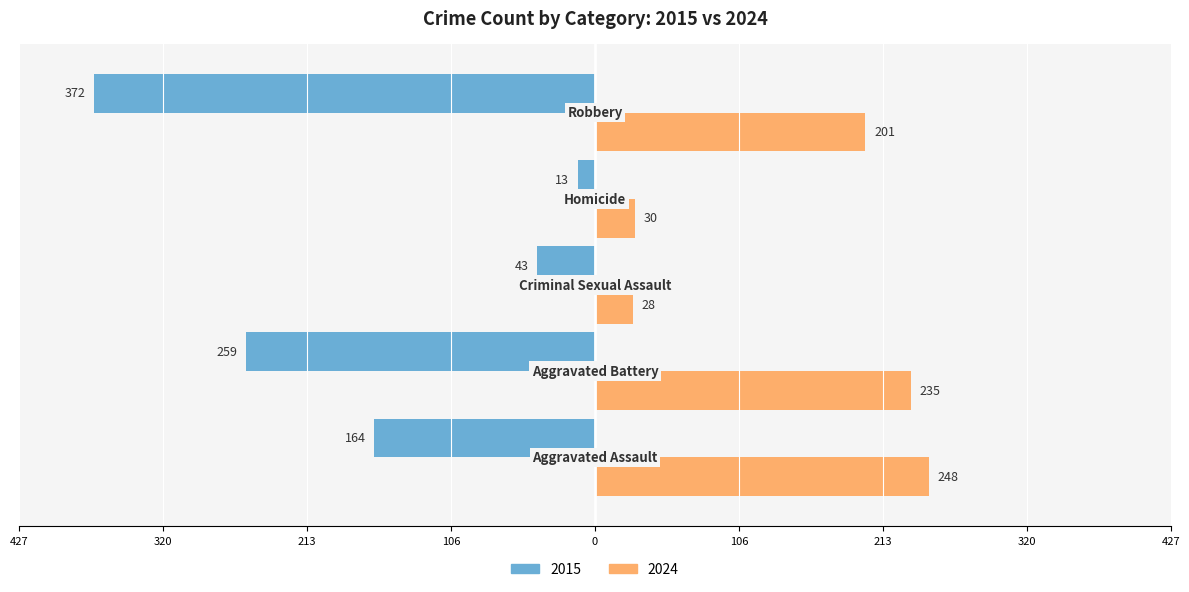

What are all the series names shown in the legend?

2015, 2024